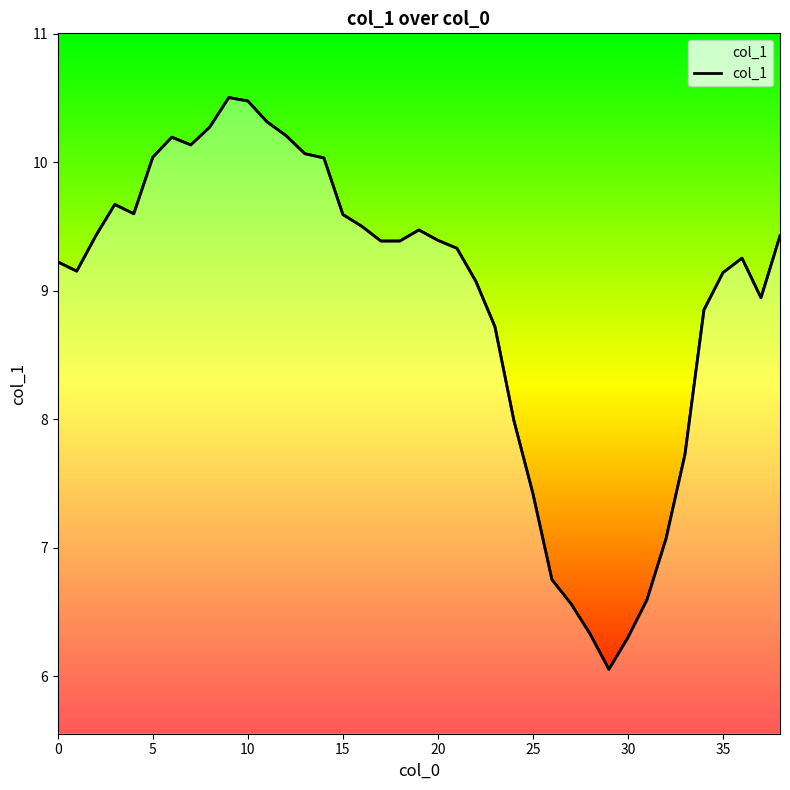

Is it true that the value at 13 is 10.1?

True